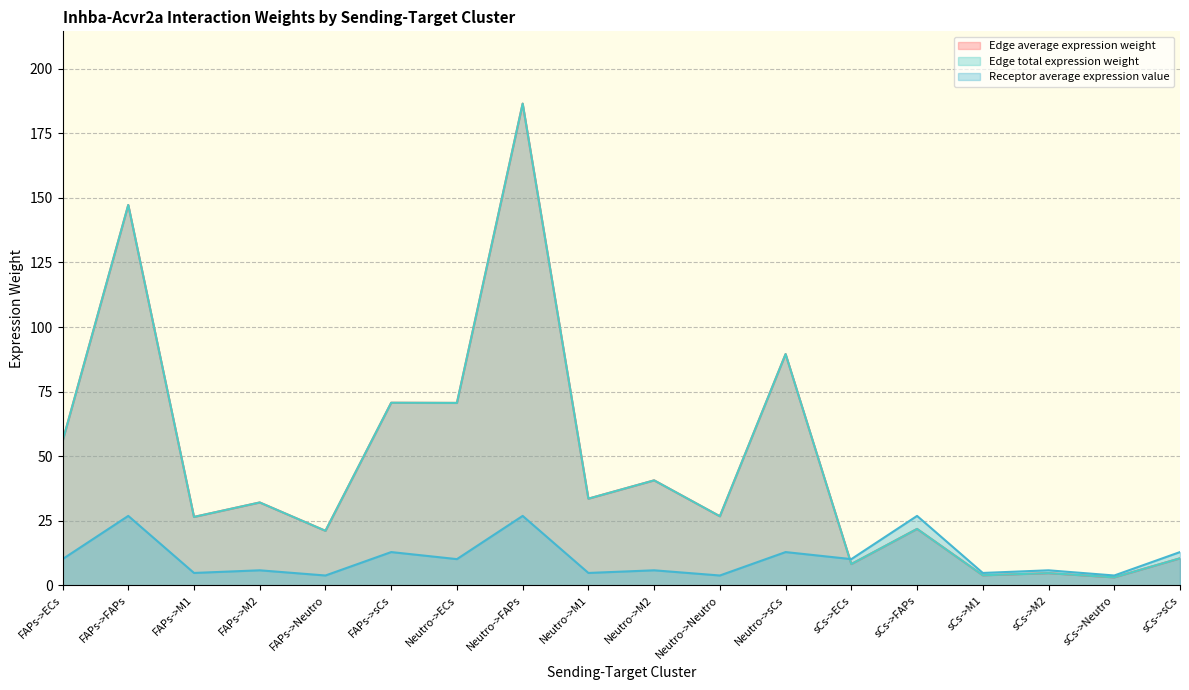

Between sCs->FAPs and FAPs->M1, which is larger?

FAPs->M1